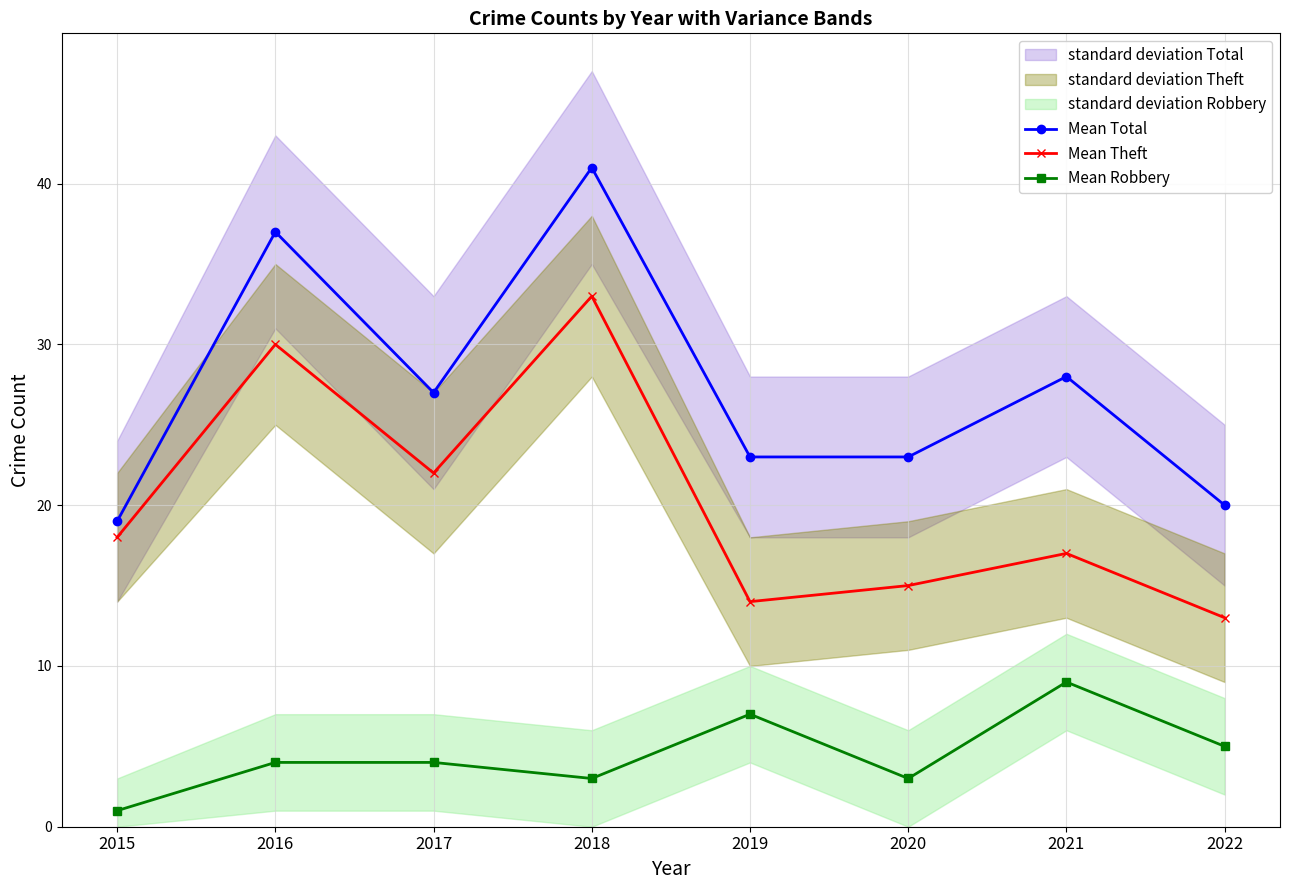

What is the average value of the Mean Robbery series?

4